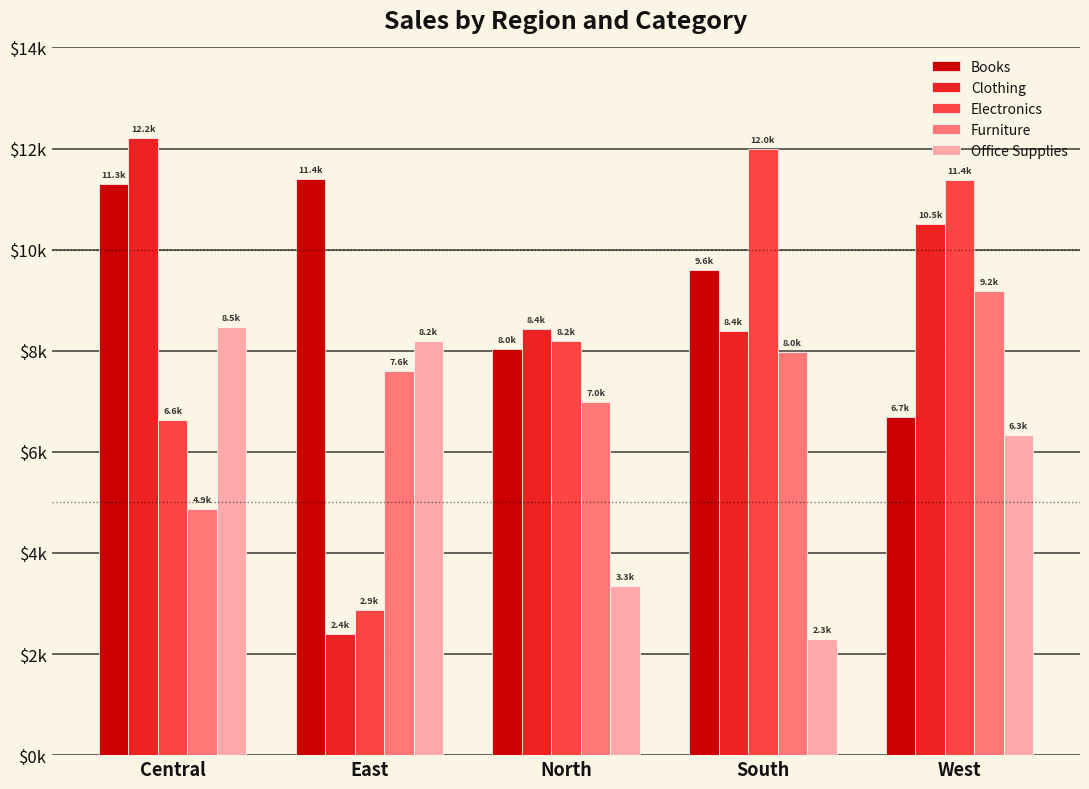

Are the bars grouped side by side (vs. stacked)?

Yes